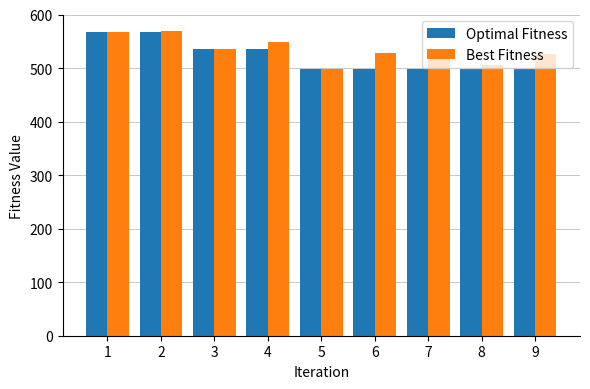

What is the lowest value of the Best Fitness series?

498